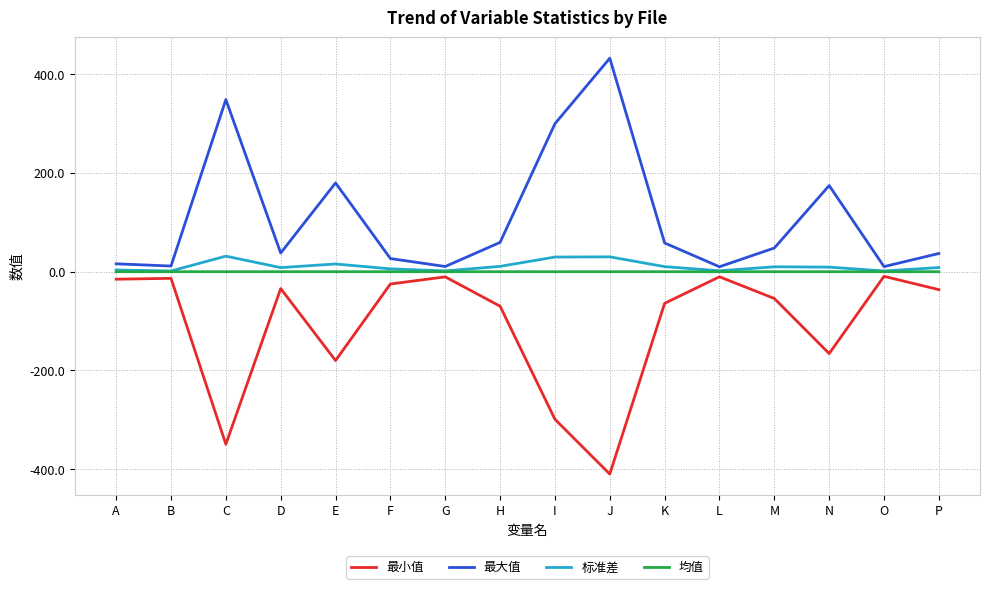

Count the number of categories in the chart.

16